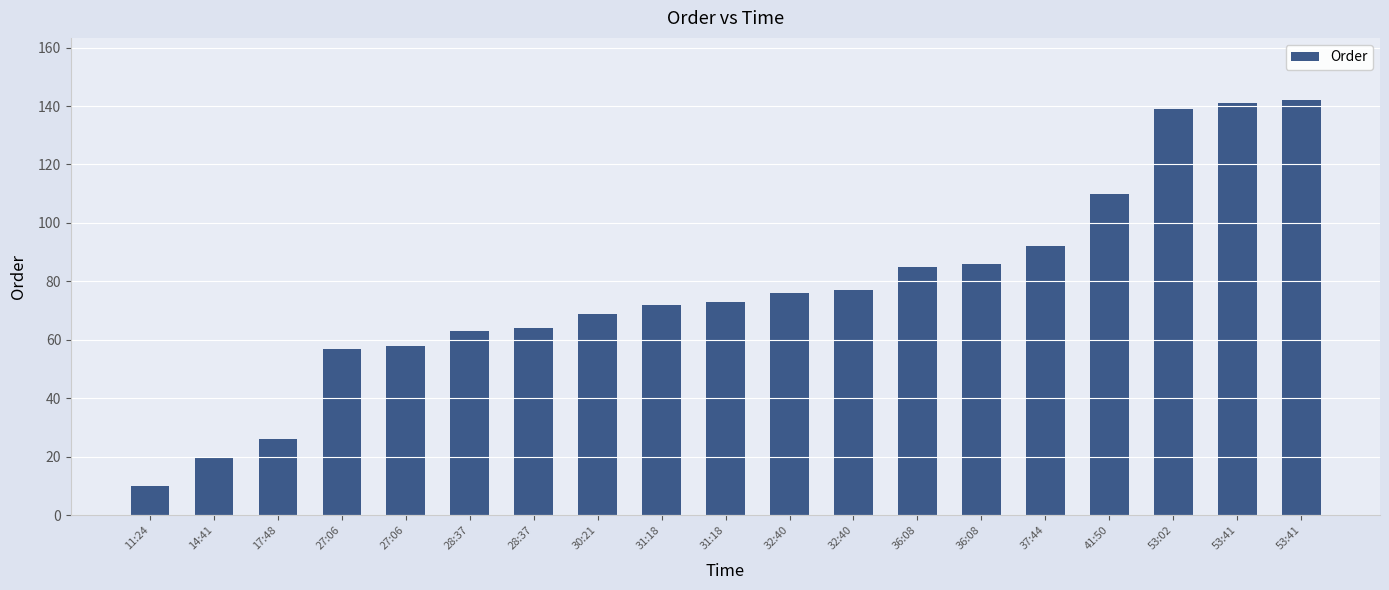

Rank the categories by value from lowest to highest.

11:24, 14:41, 17:48, 27:06, 27:06, 28:37, 28:37, 30:21, 31:18, 31:18, 32:40, 32:40, 36:08, 36:08, 37:44, 41:50, 53:02, 53:41, 53:41